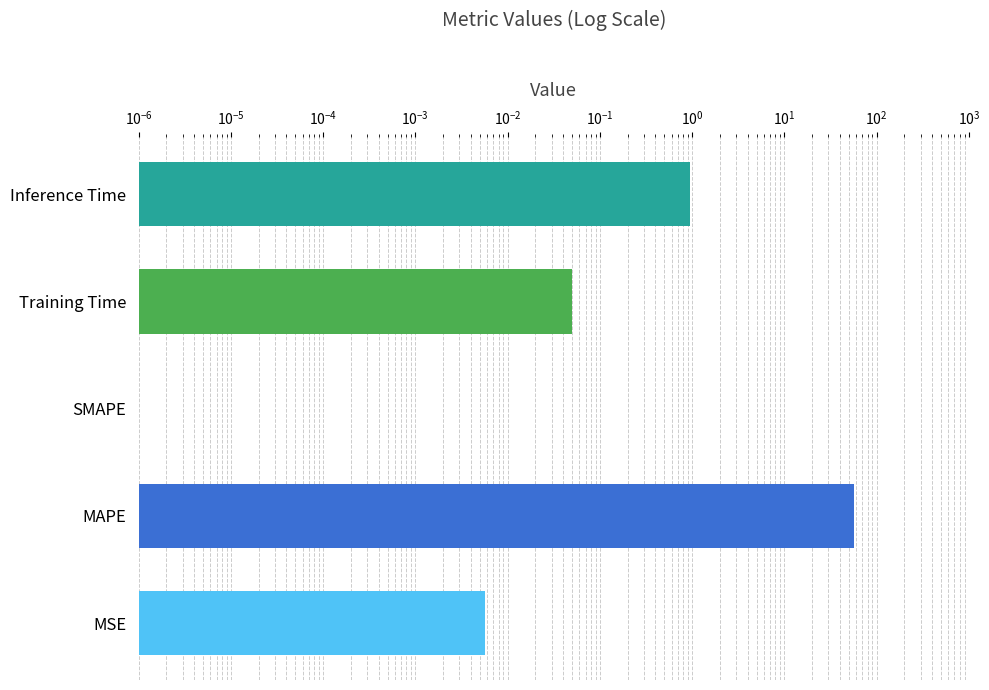

True or false: the data shows 85.5 at MAPE.

False